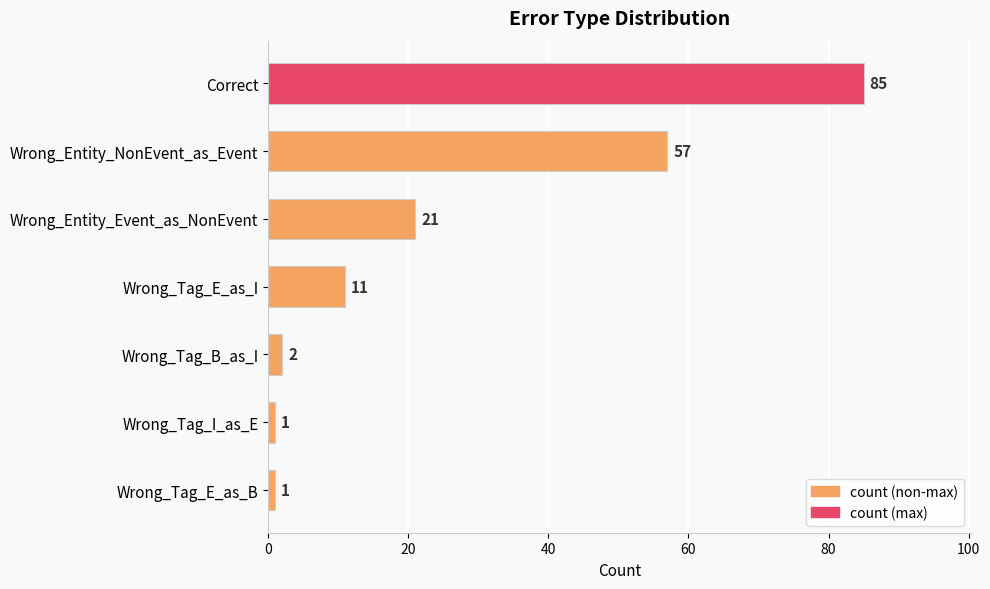

Which label corresponds to the largest value in the chart?

Correct